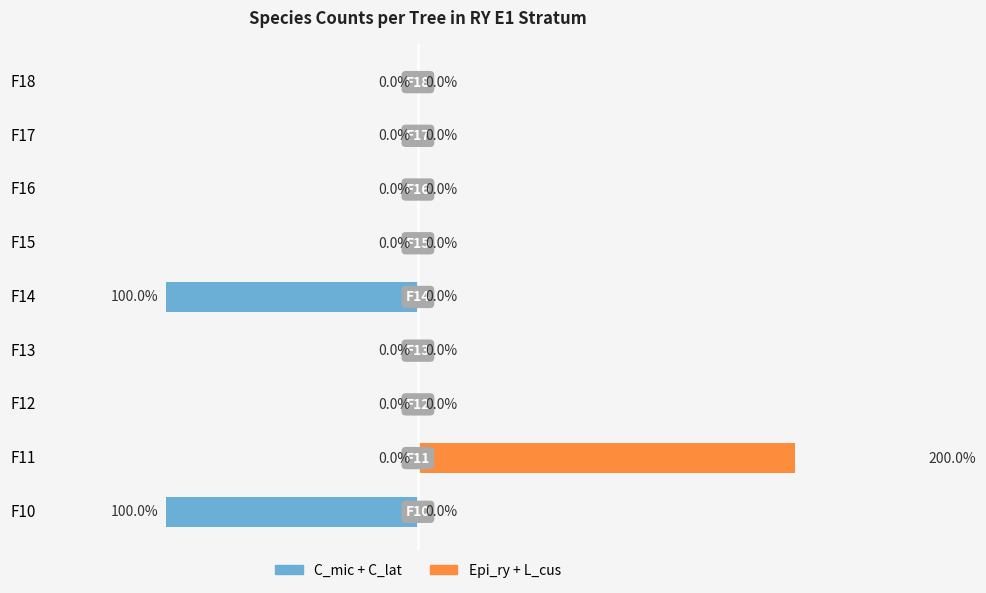

What is the difference between the maximum and minimum values in the C_mic + C_lat series?

1